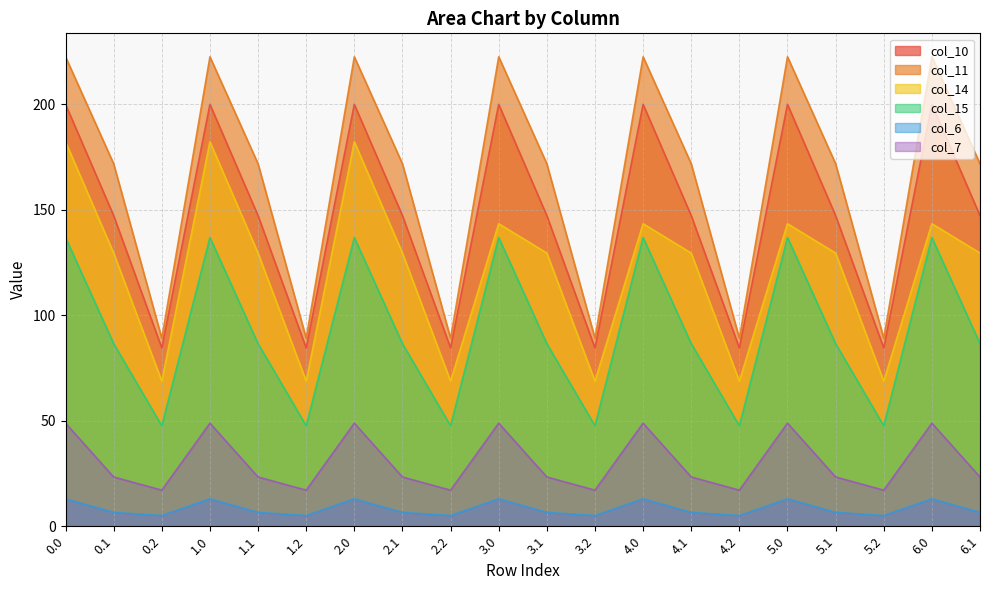

What is the value of the col_11 point at the 6th from the left?

89.0